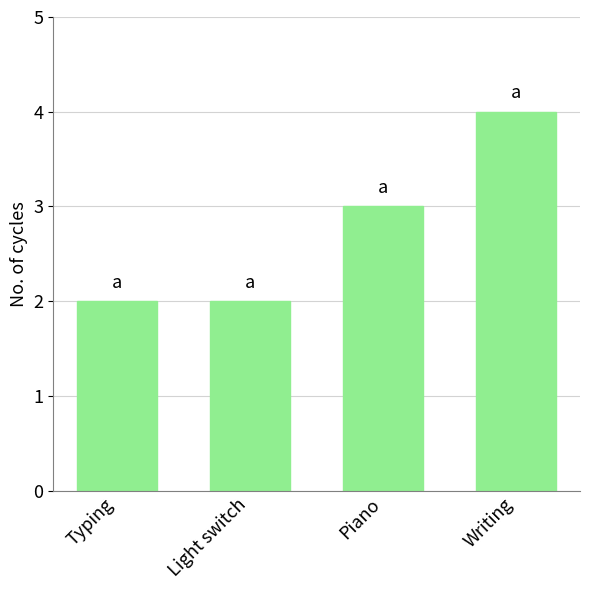

What is the label of the 1st bar from the right?

Writing